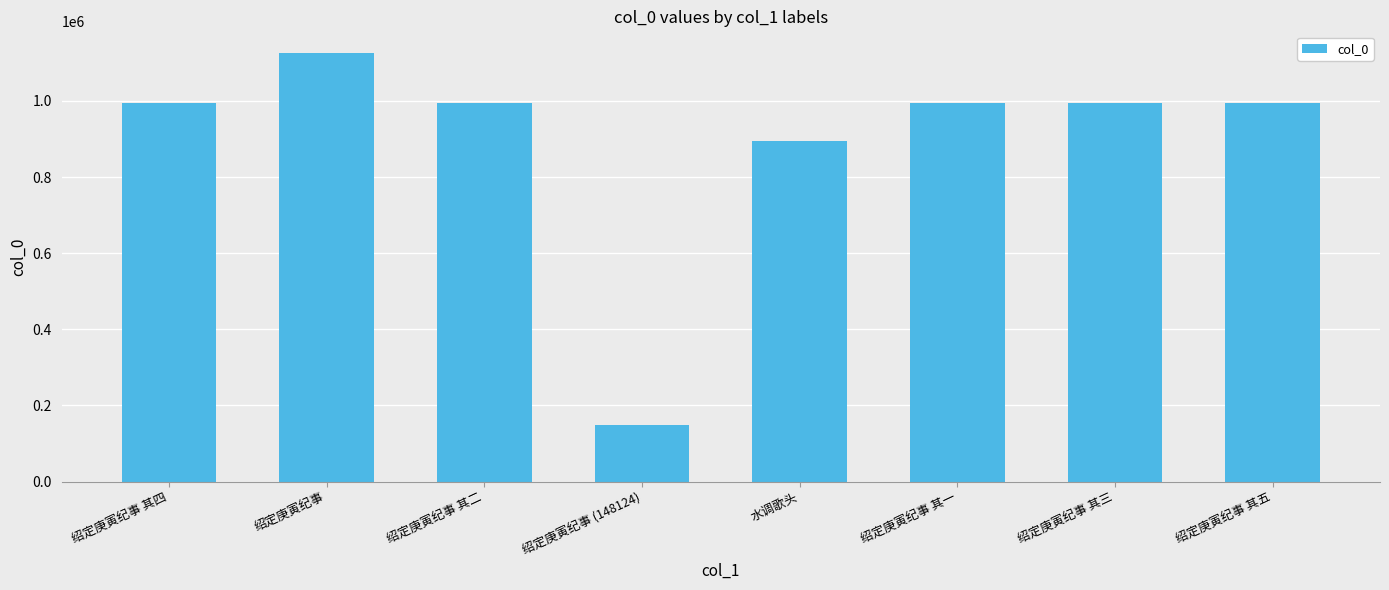

True or false: the data shows 1729784 at 绍定庚寅纪事 其一.

False